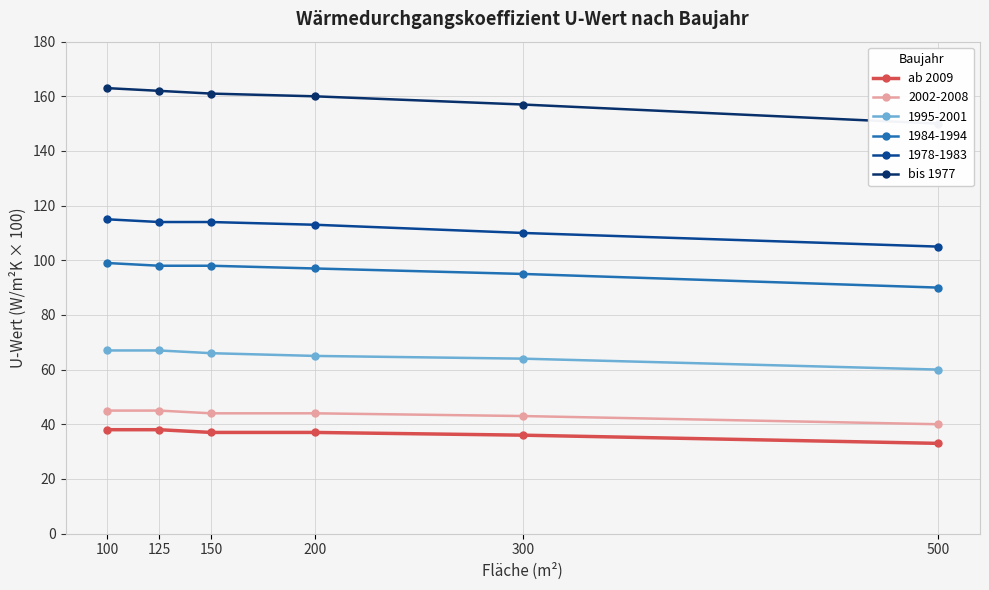

What is the difference between the highest and lowest values at 150?

124